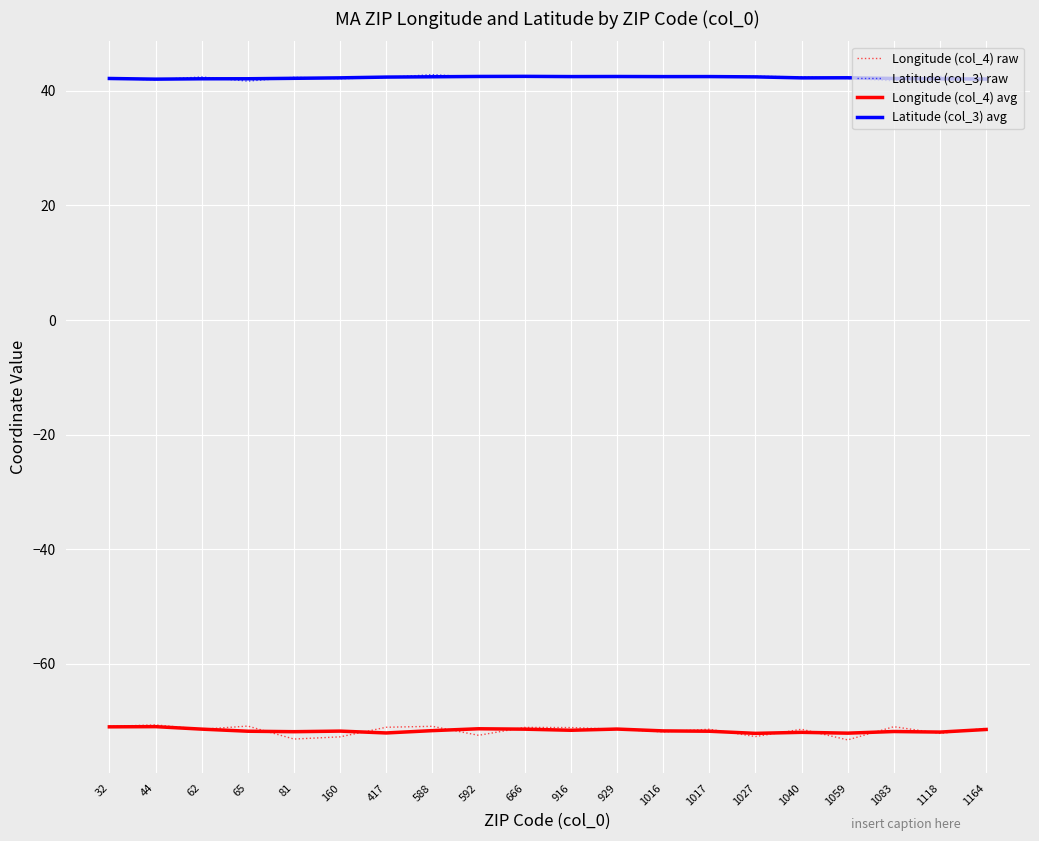

What are all the series names shown in the legend?

Longitude (col_4) raw, Latitude (col_3) raw, Longitude (col_4) avg, Latitude (col_3) avg